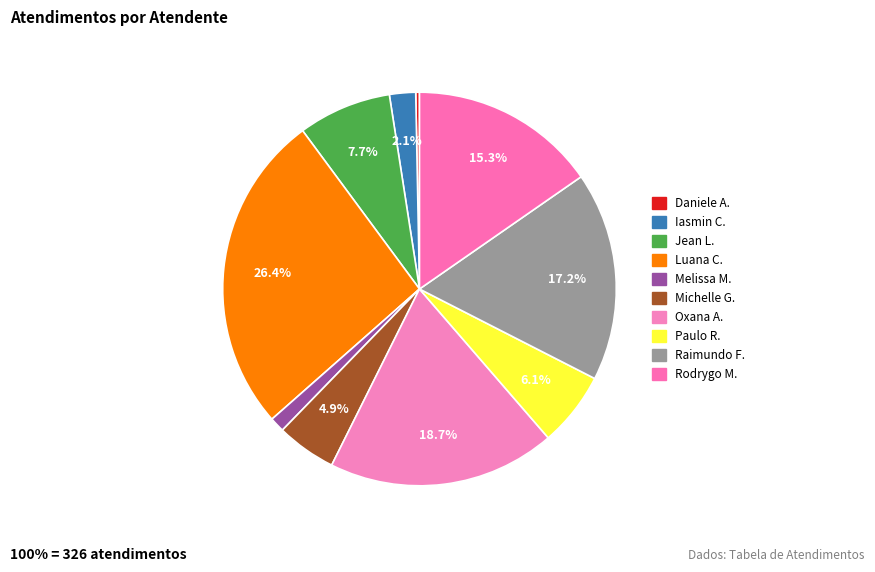

Is there a majority slice in this chart?

No